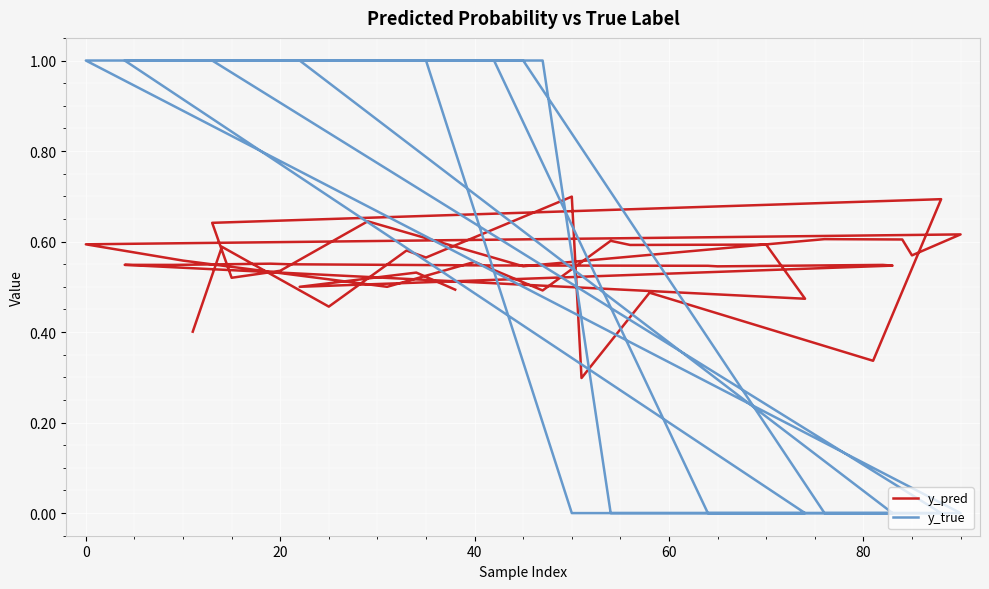

Reading right to left, list all the values displayed in this chart.

y_pred: 0.5	0.5	0.5	0.5	0.5	0.5	0.5	0.5	0.5	0.6	0.5	0.5	0.5	0.6	0.6	0.6	0.5	0.6	0.5	0.6	0.6	0.6	0.6	0.6	0.6	0.5	0.6	0.5	0.5	0.6	0.7	0.3	0.5	0.3	0.7	0.6	0.6	0.5	0.6	0.4
y_true: 1.0	1.0	1.0	0.0	0.0	0.0	0.0	1.0	1.0	1.0	1.0	1.0	0.0	0.0	0.0	0.0	1.0	1.0	1.0	1.0	1.0	0.0	0.0	0.0	0.0	1.0	1.0	1.0	1.0	1.0	0.0	0.0	0.0	0.0	0.0	1.0	1.0	1.0	1.0	1.0